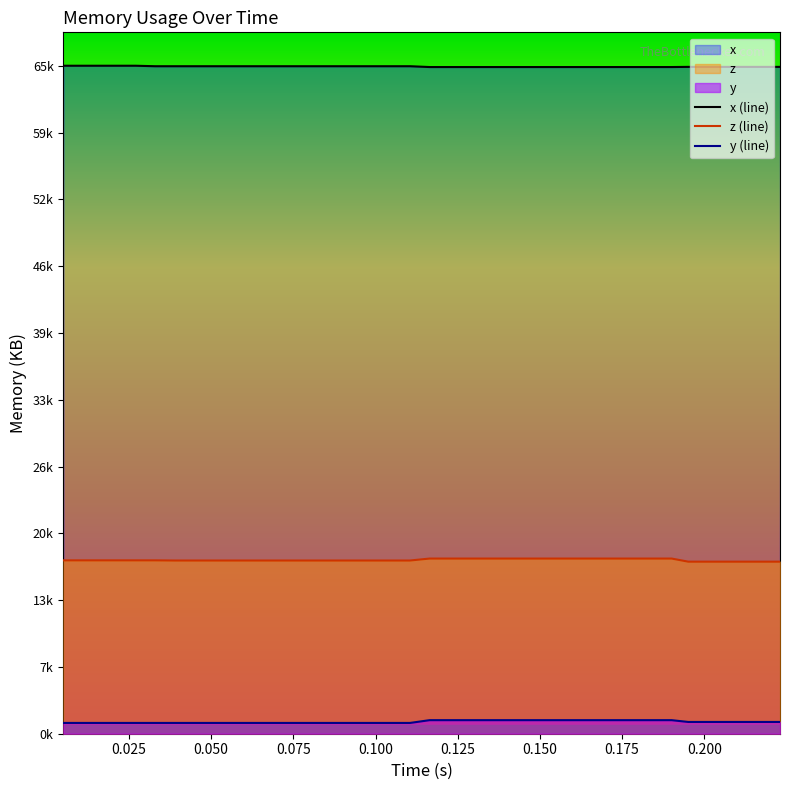

True or false: y (line) and x (line) cross at least once.

False